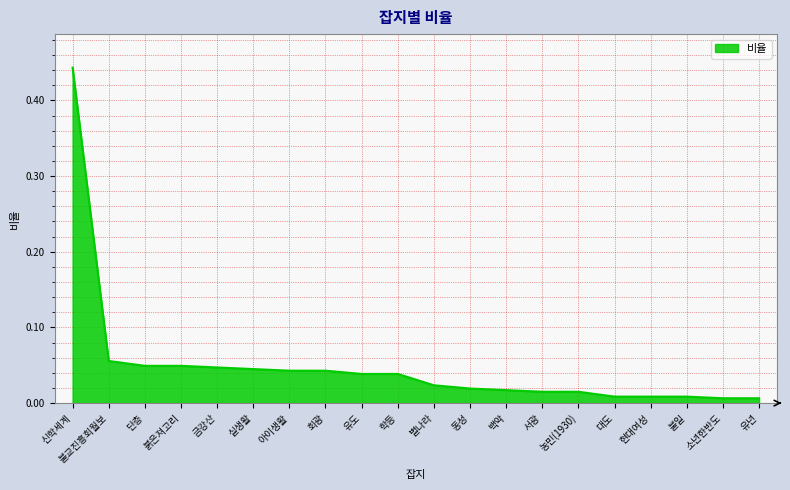

Which label corresponds to the largest value in the chart?

신학세계